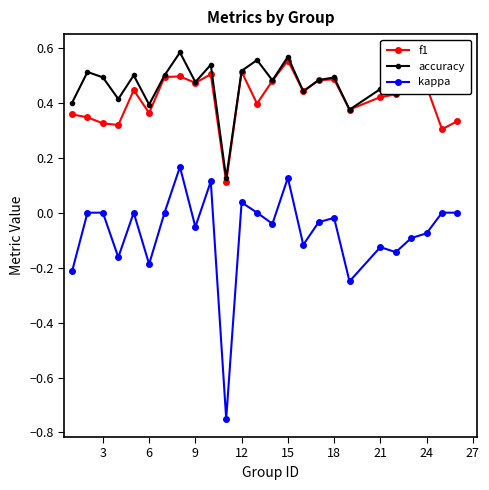

True or false: kappa and f1 intersect in this chart.

False